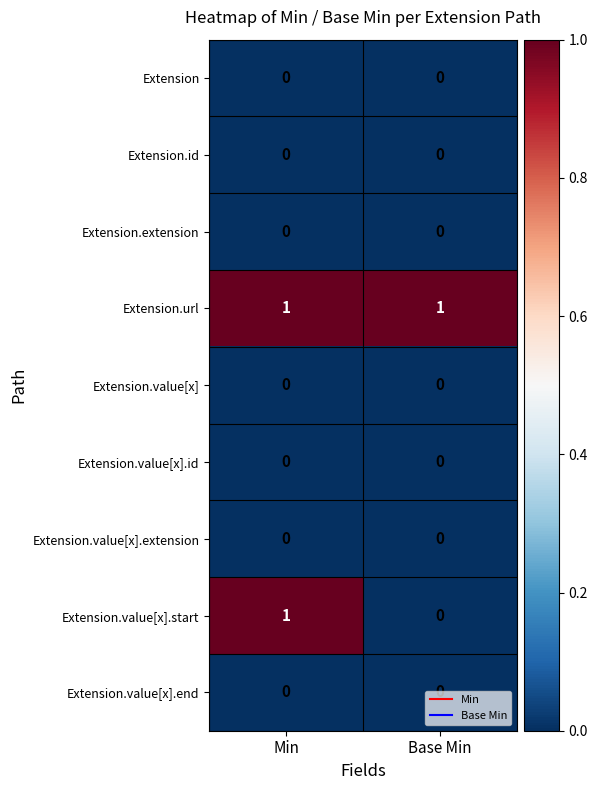

Is the value of Extension.url at Min greater than the value of Extension.value[x] at Min?

Yes